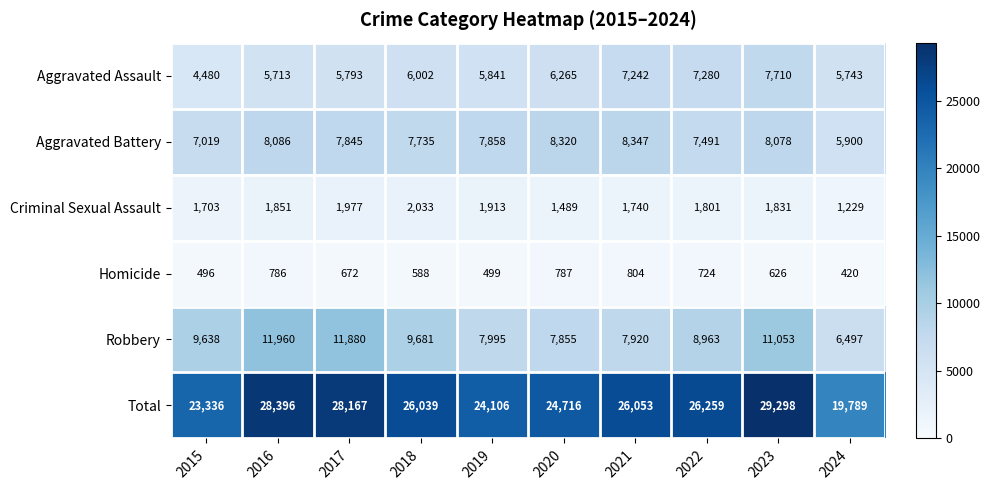

At which category is the sum across all series the highest?

2023